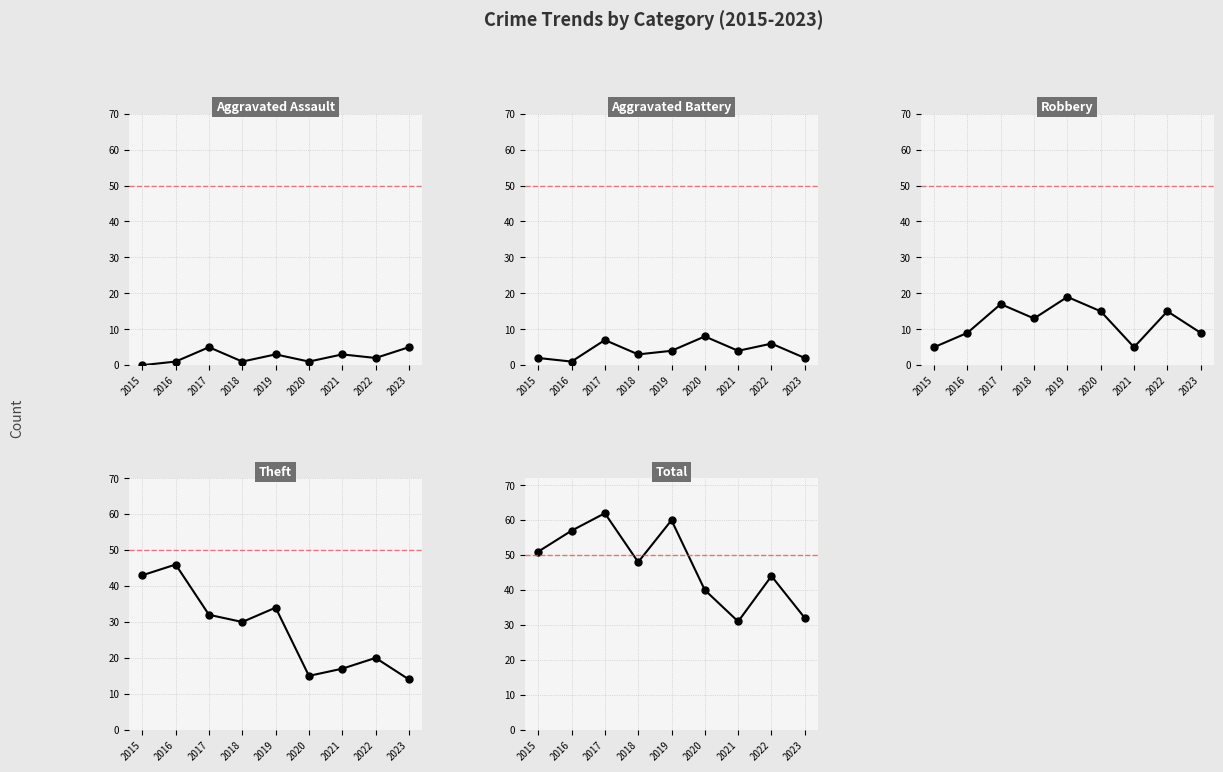

Where is Theft nearest to the value 30?

2018